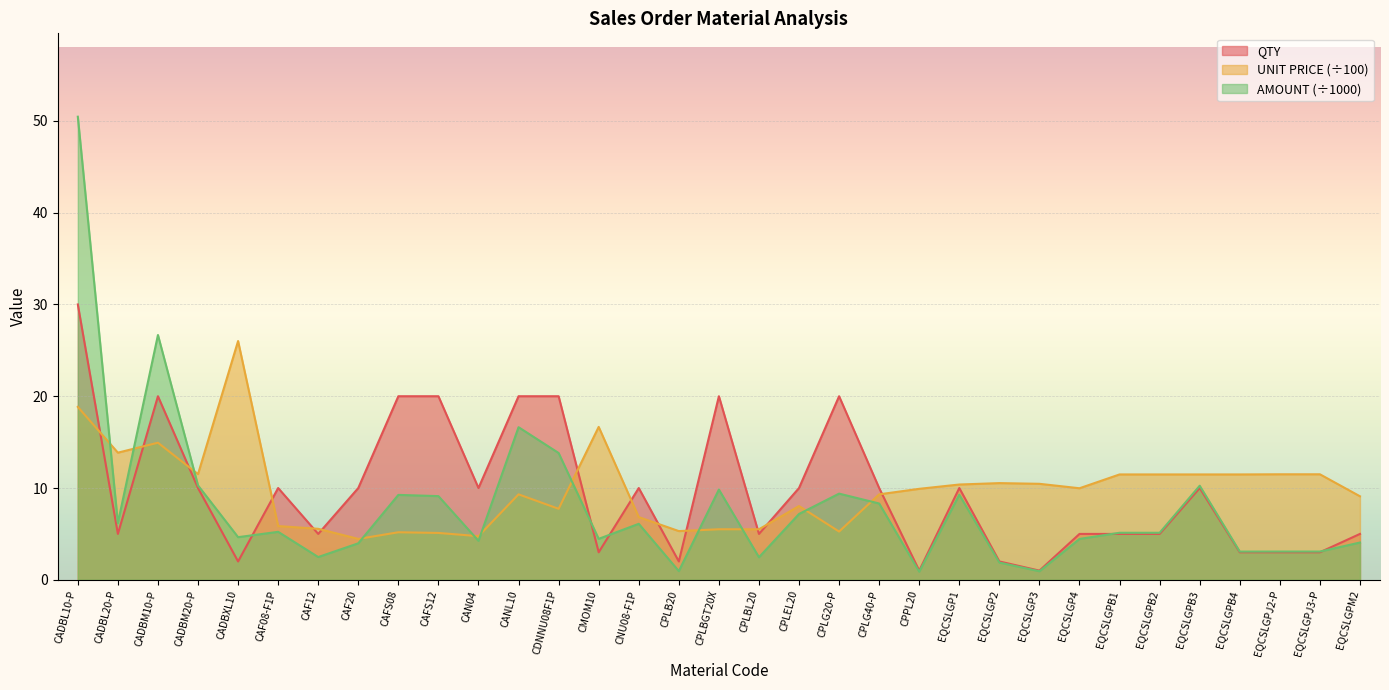

The value of AMOUNT at EQCSLGPB3 is 3.6. True or false?

False